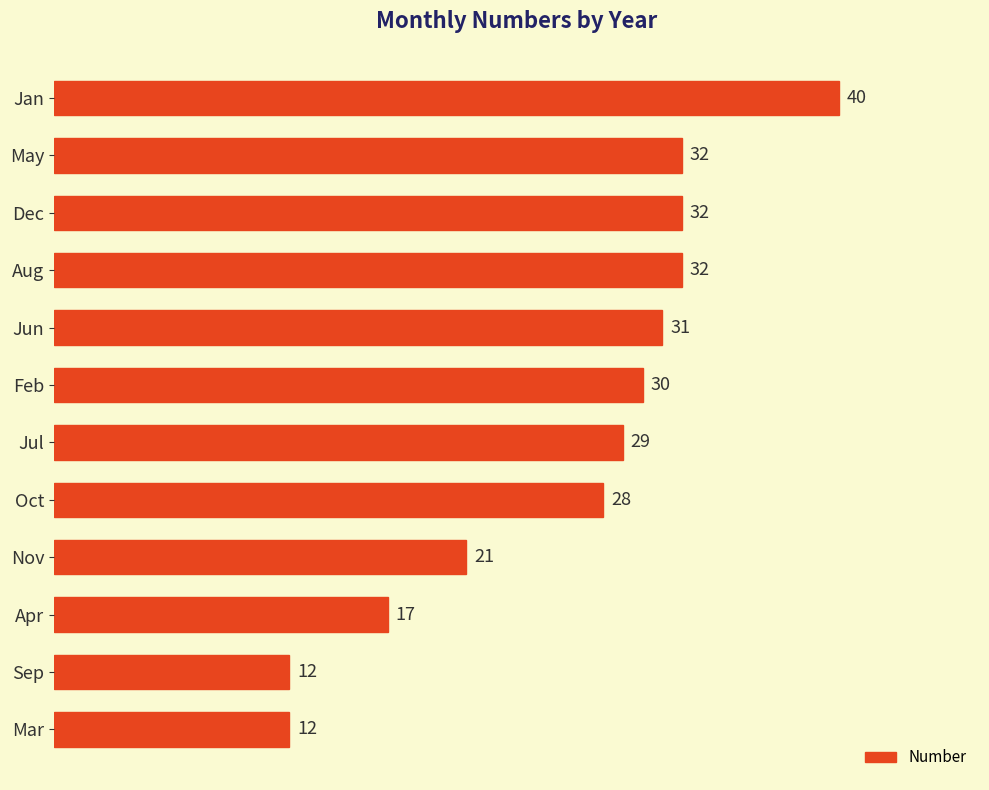

What is the average value?

26